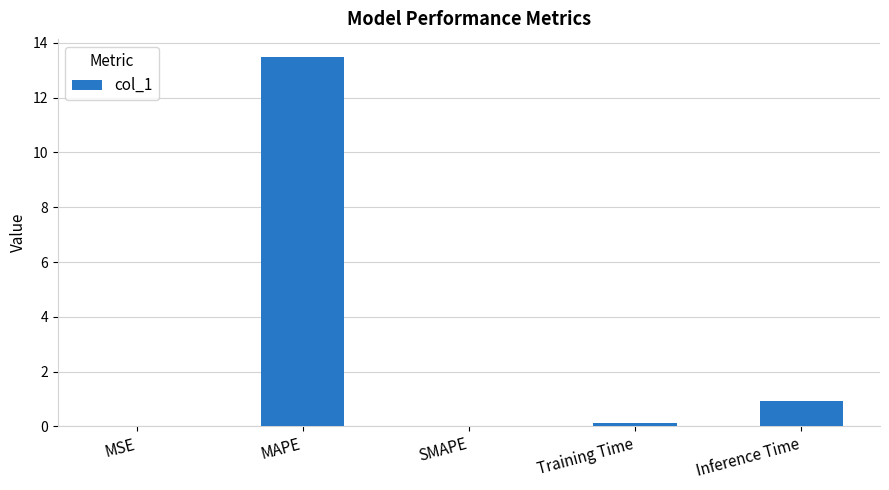

How many categories are shown in the chart?

5